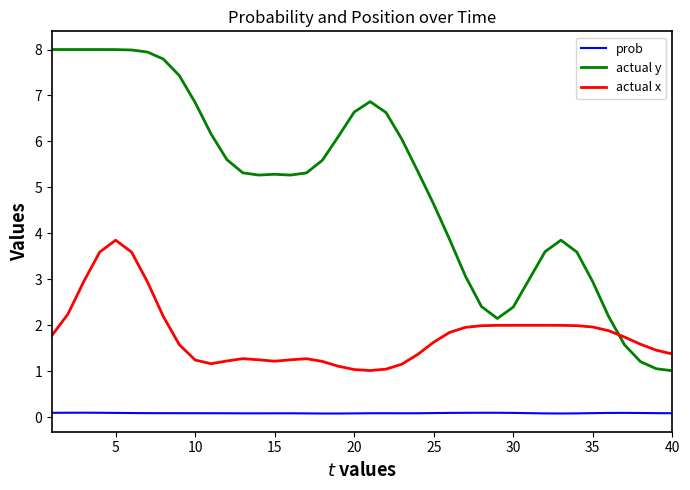

What is the greatest value displayed?

8.0